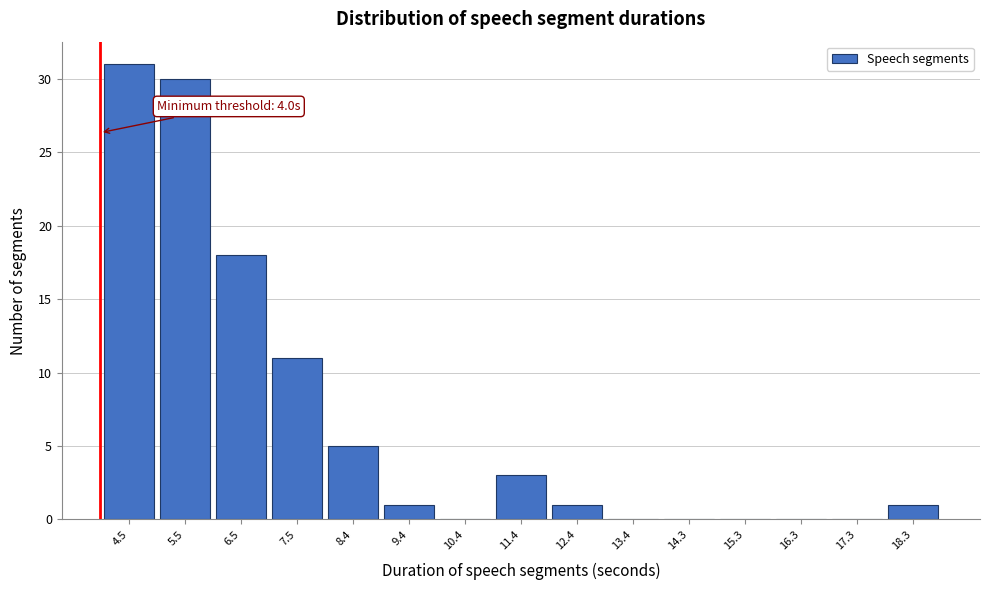

Over which range of the x-axis is the bar tallest?

4.0 to 5.0